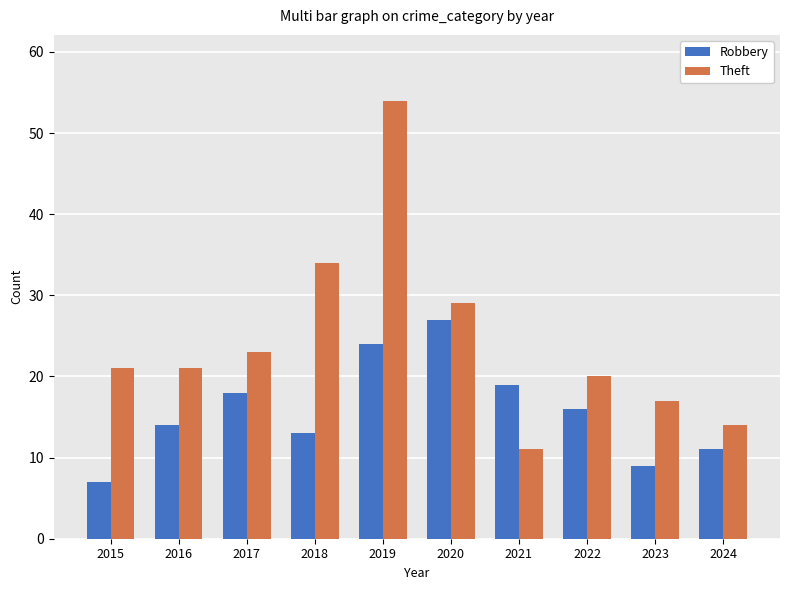

Reading left to right, list all the values displayed in this chart.

Robbery: 7	14	18	13	24	27	19	16	9	11
Theft: 21	21	23	34	54	29	11	20	17	14